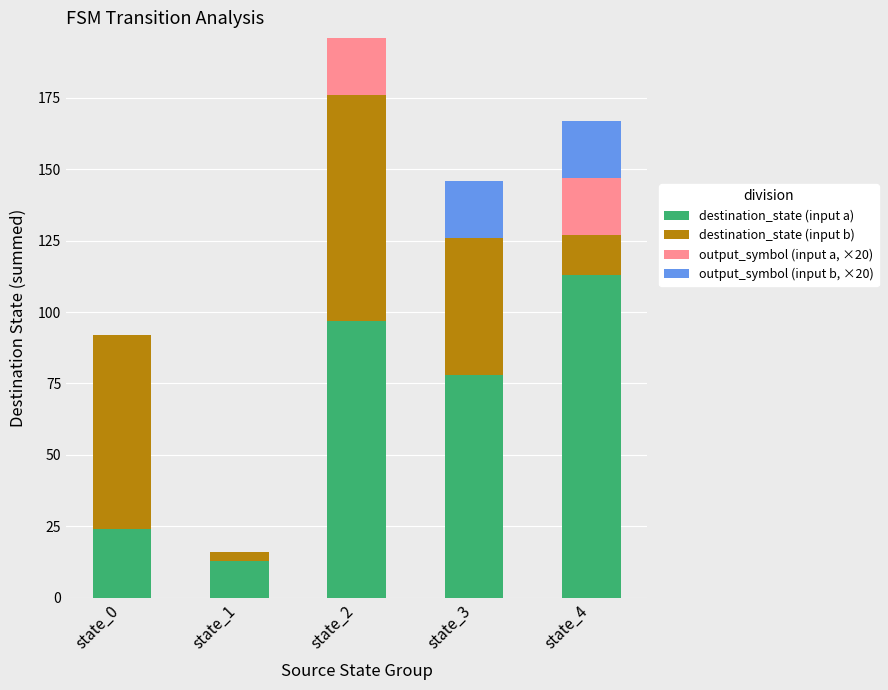

At which category is the sum across all series the highest?

state_2